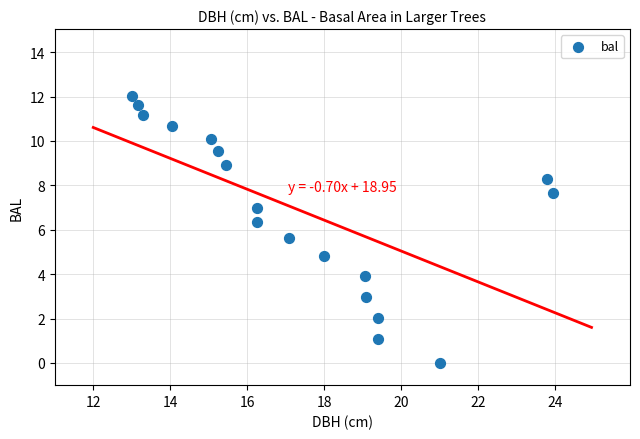

What is the range of X values (max minus min)?

10.9